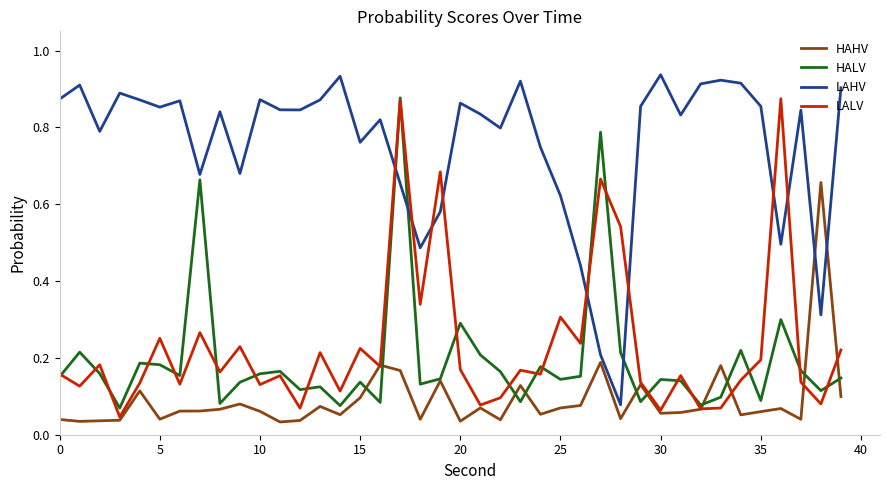

Which series has the largest total across all categories?

LAHV